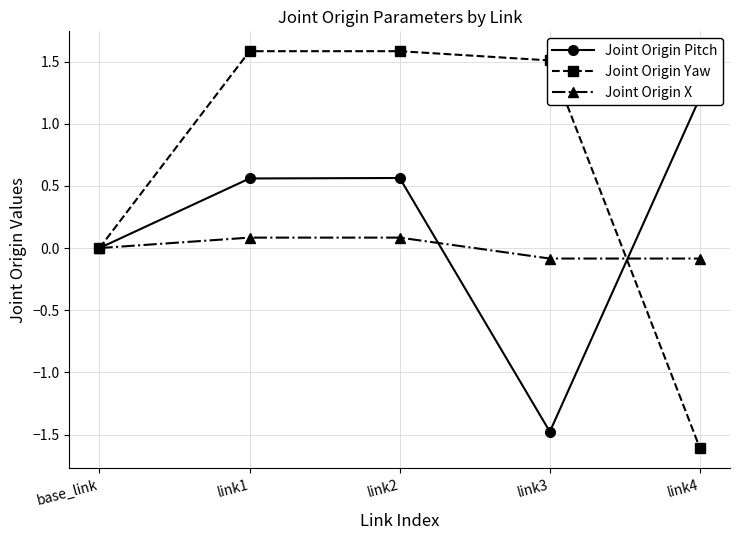

How many interior local peaks does the Joint Origin Pitch series have?

1